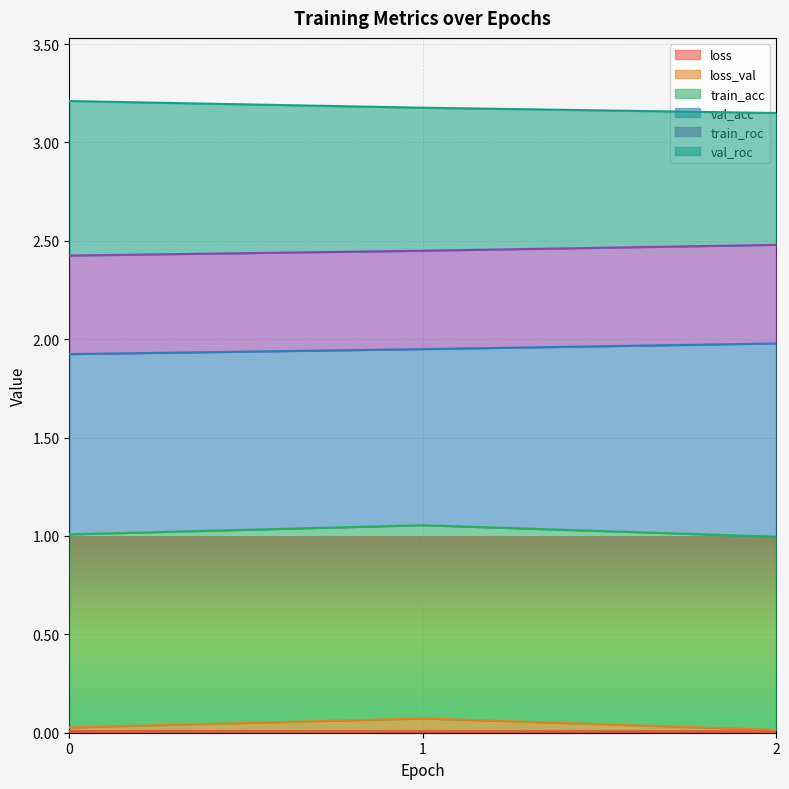

Which series changed the most between 0.0 and 2.0?

val_roc